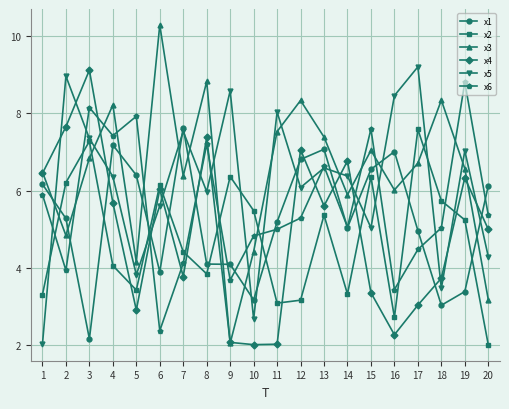

How many interior local peaks does the x5 series have?

7